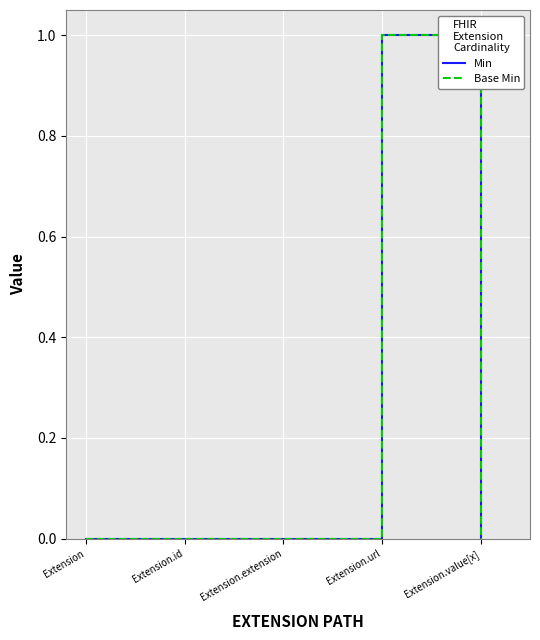

Does the chart display data point markers on the line(s)?

No